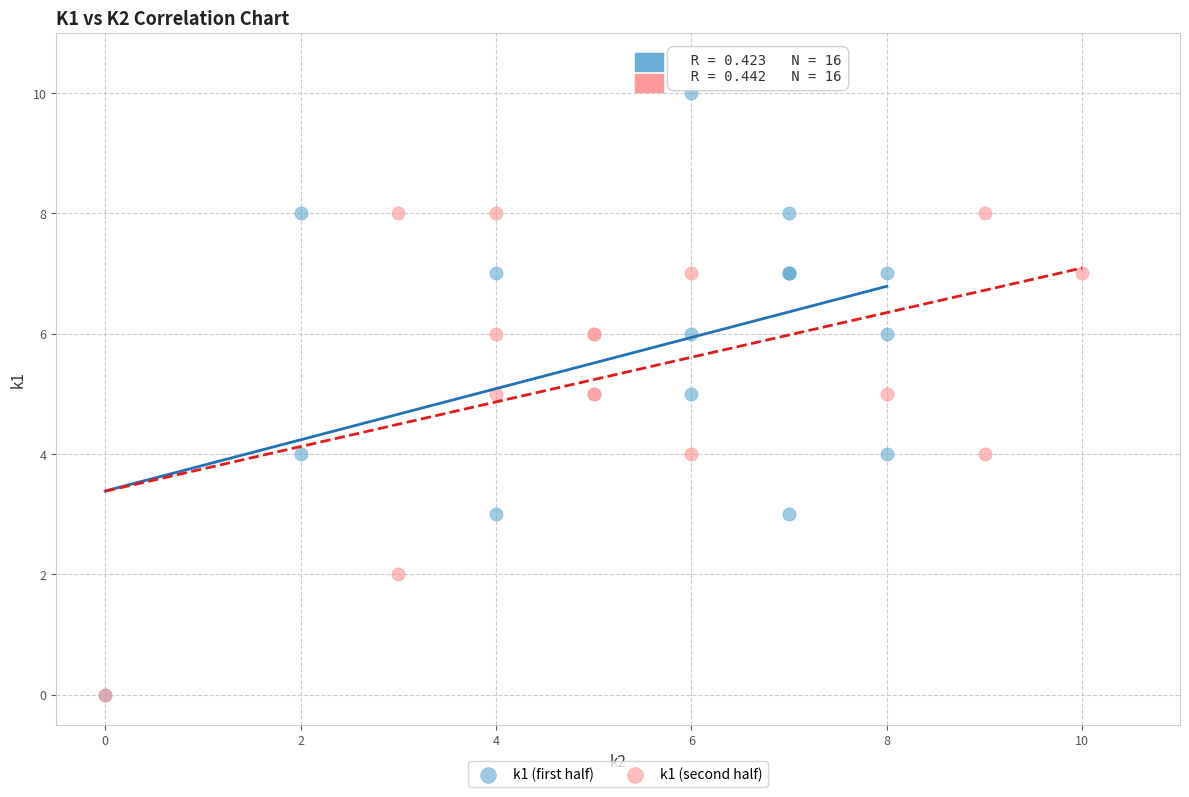

Which series contains the highest Y value?

k1 (first half)